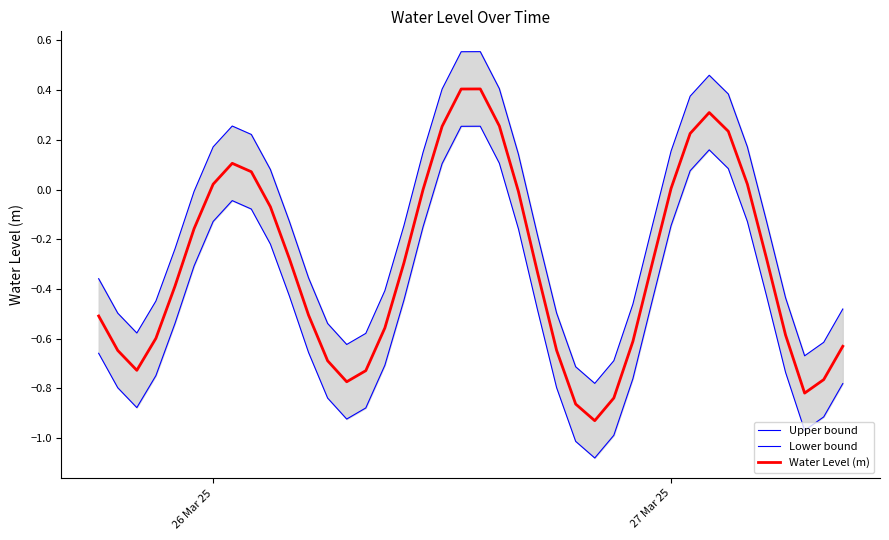

List the series in order of their peak value, highest first.

Upper bound, Water Level (m), Lower bound